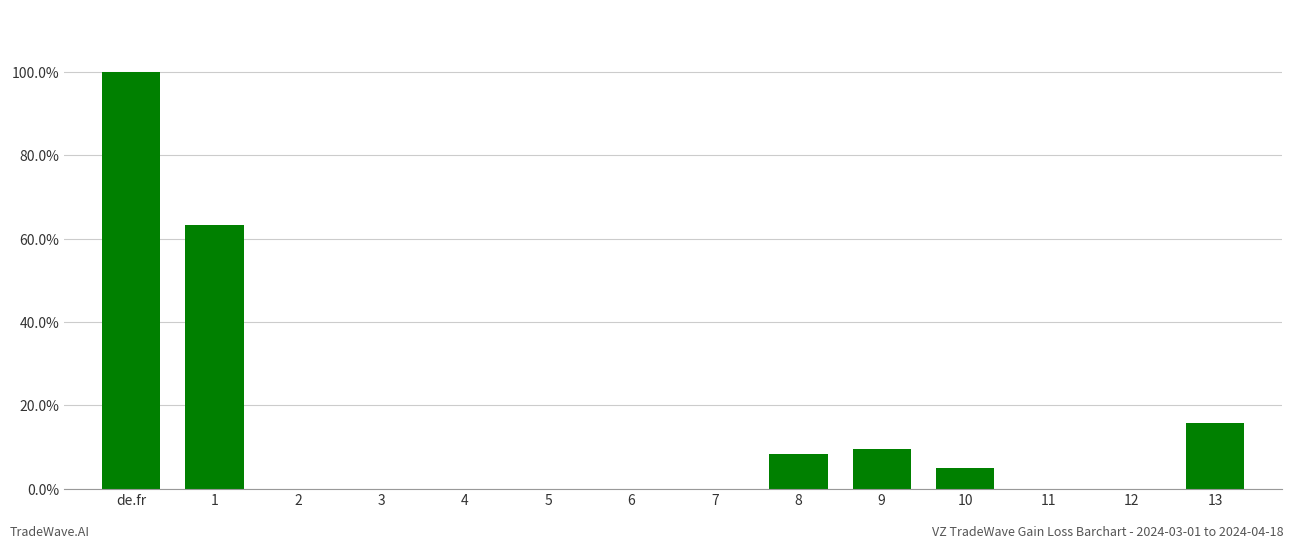

Is it true that the value at 8 is 0.1?

False